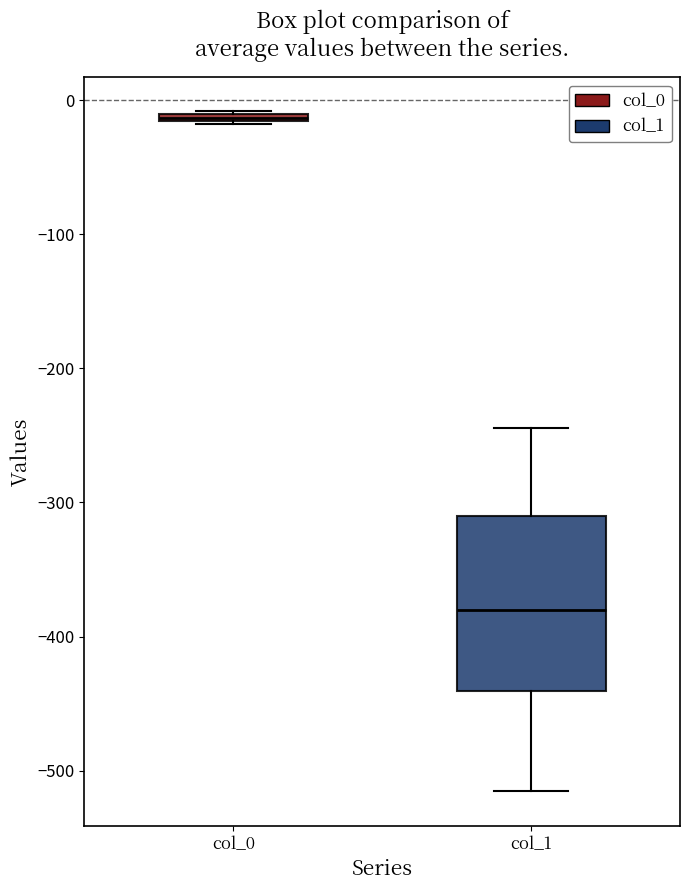

Which box is the tallest, from its lower edge to its upper edge?

col_1